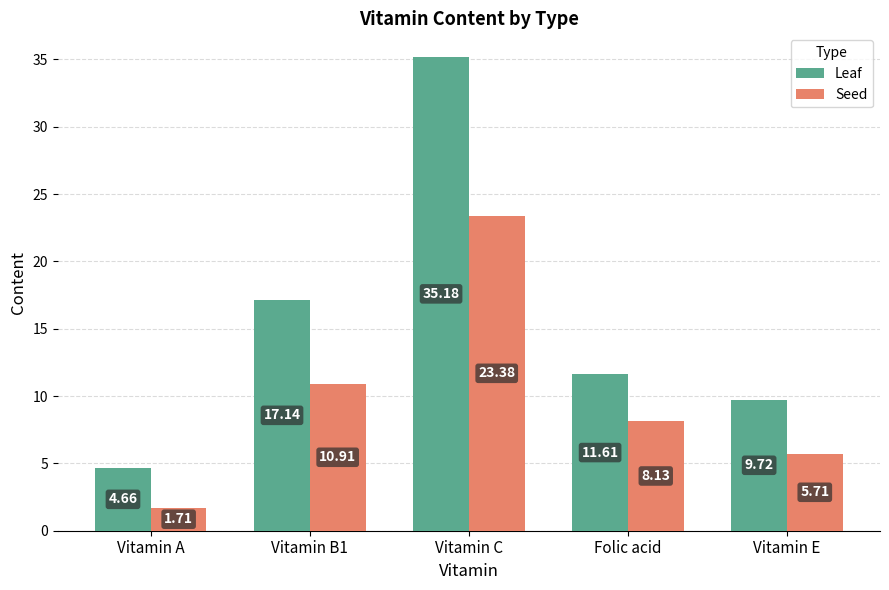

Which series changed the most between Vitamin A and Vitamin B1?

Leaf